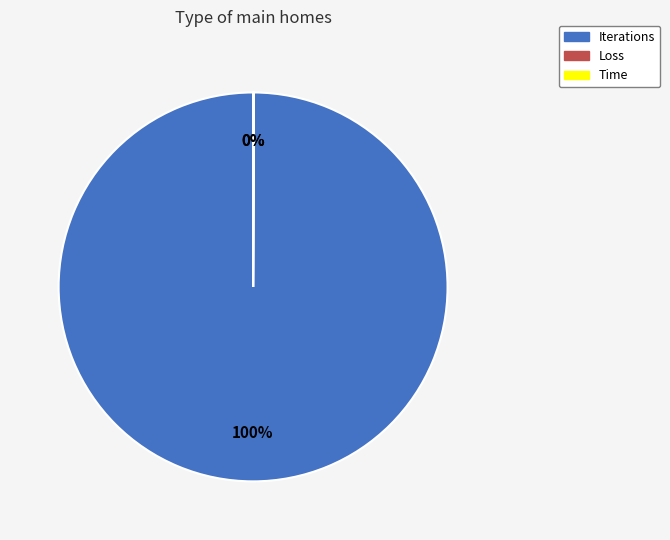

To the nearest percent, what is the difference between the largest and smallest slice percentages?

100%